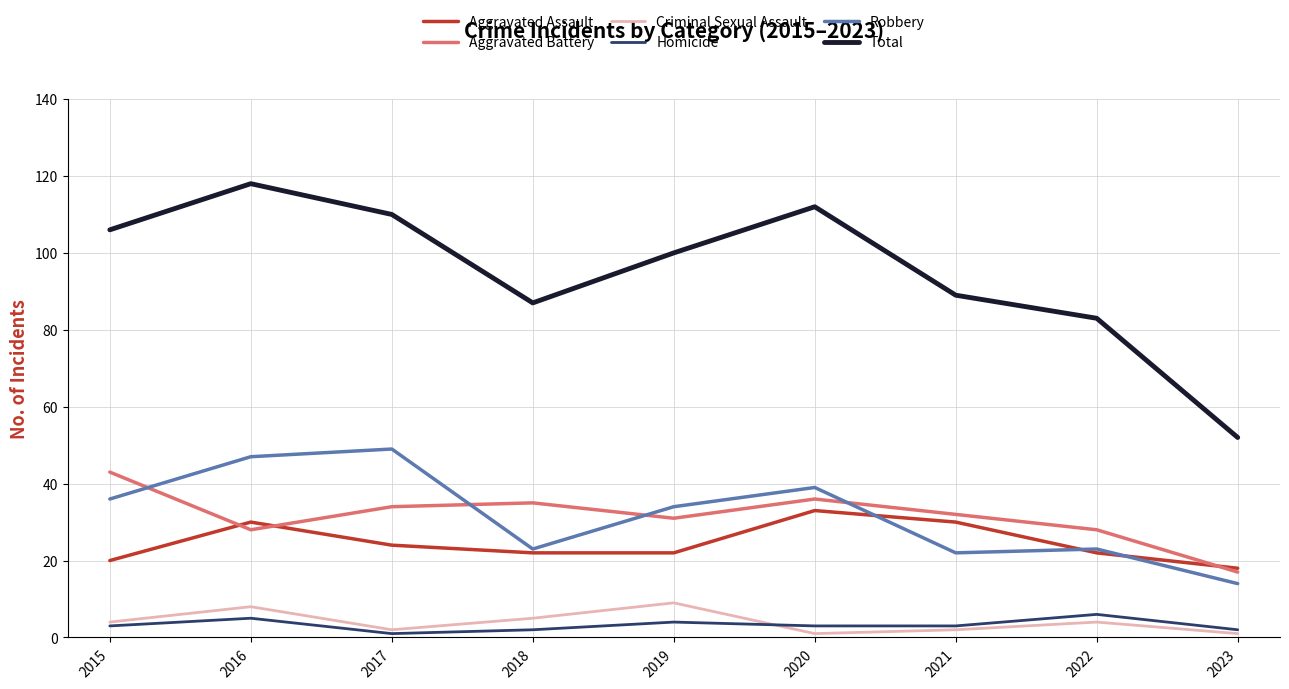

How many lines are shown in the chart?

6